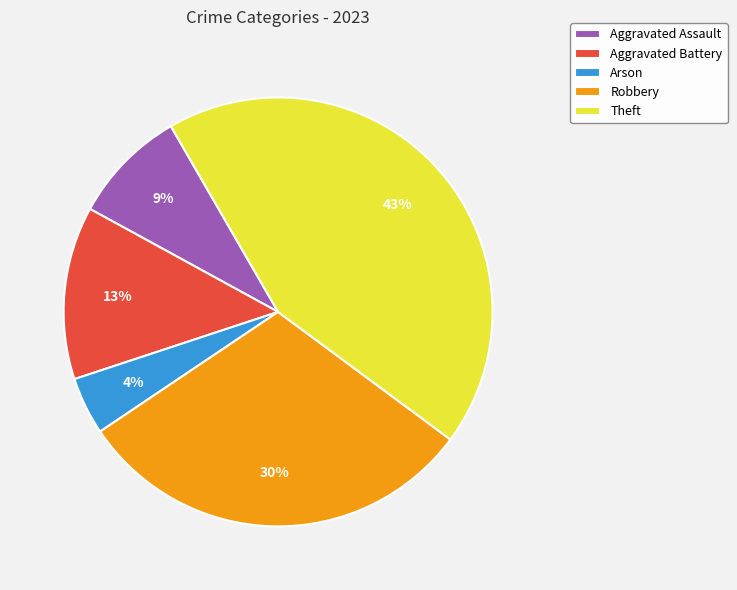

Does Aggravated Battery represent more than half of the total?

No